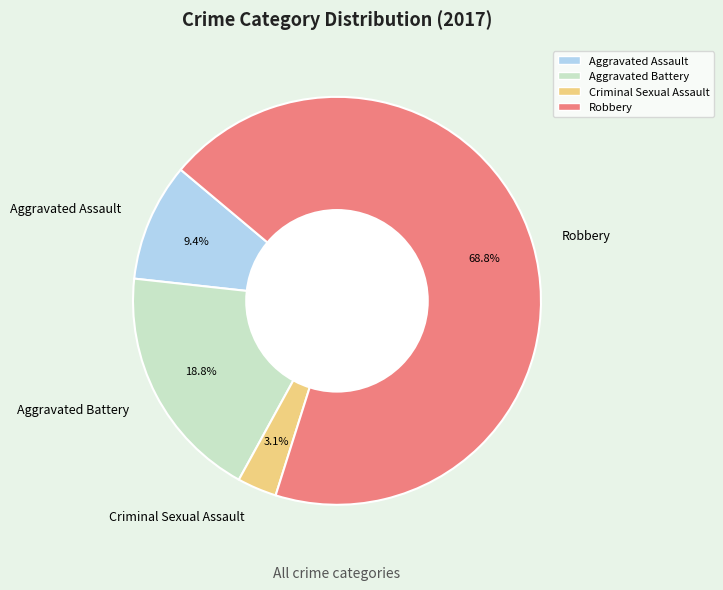

To the nearest percent, what is the difference between the largest and smallest slice percentages?

66%